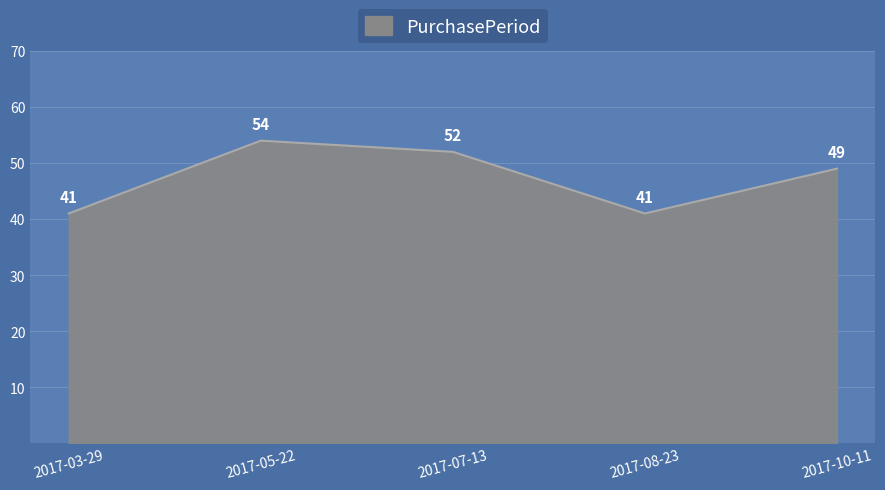

Does the chart display data point markers on the line(s)?

No